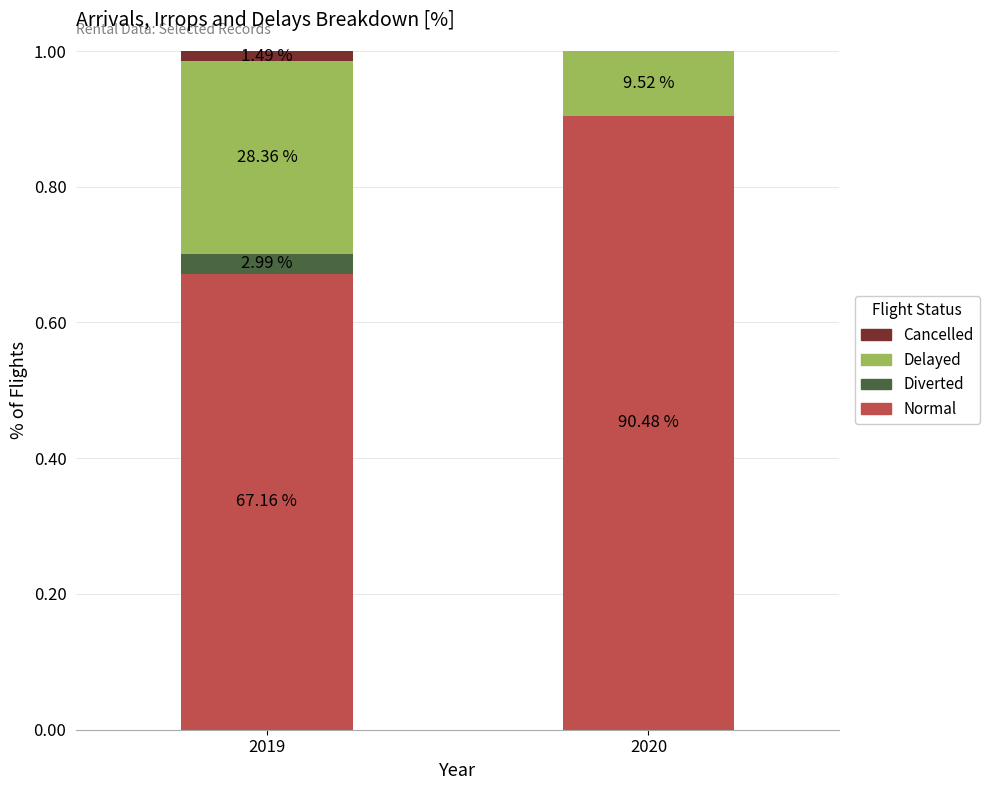

What are all the series names shown in the legend?

Cancelled, Delayed, Diverted, Normal